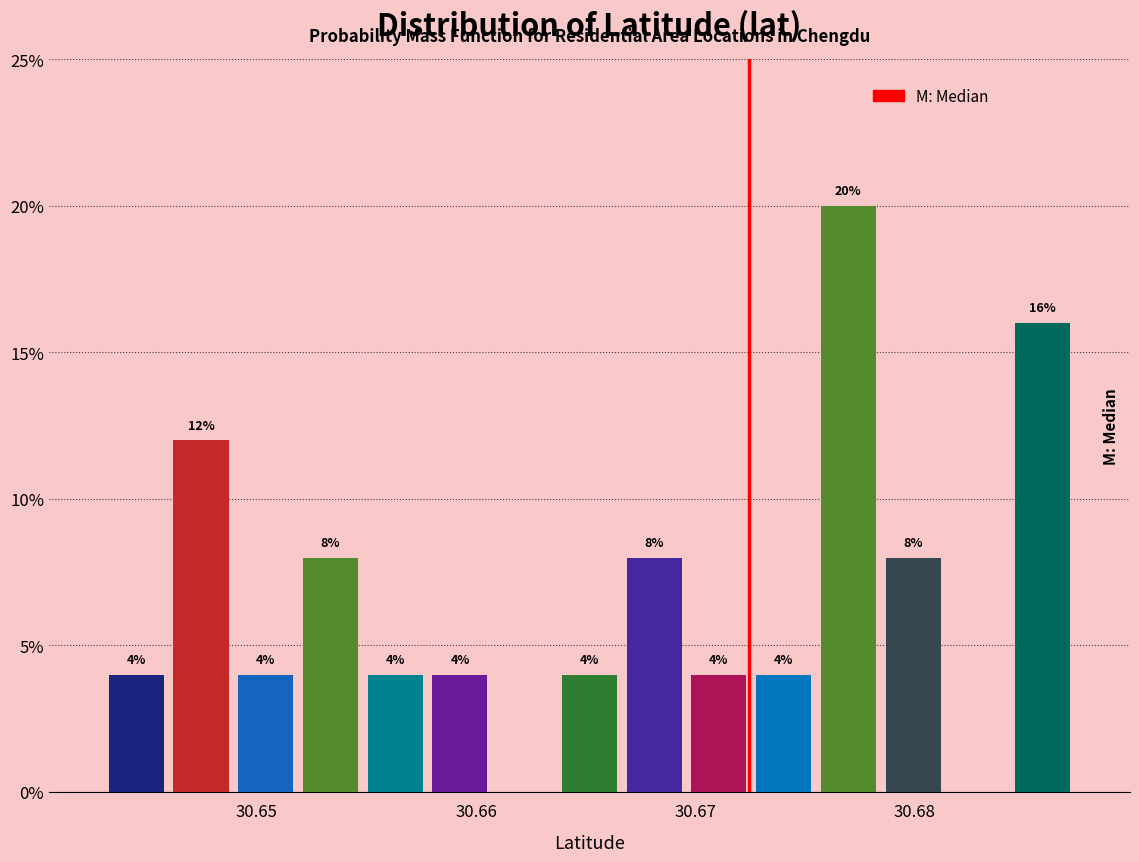

Around what value on the x-axis is the tallest bar? Give the approximate position of its centre, as read against the axis.

30.677